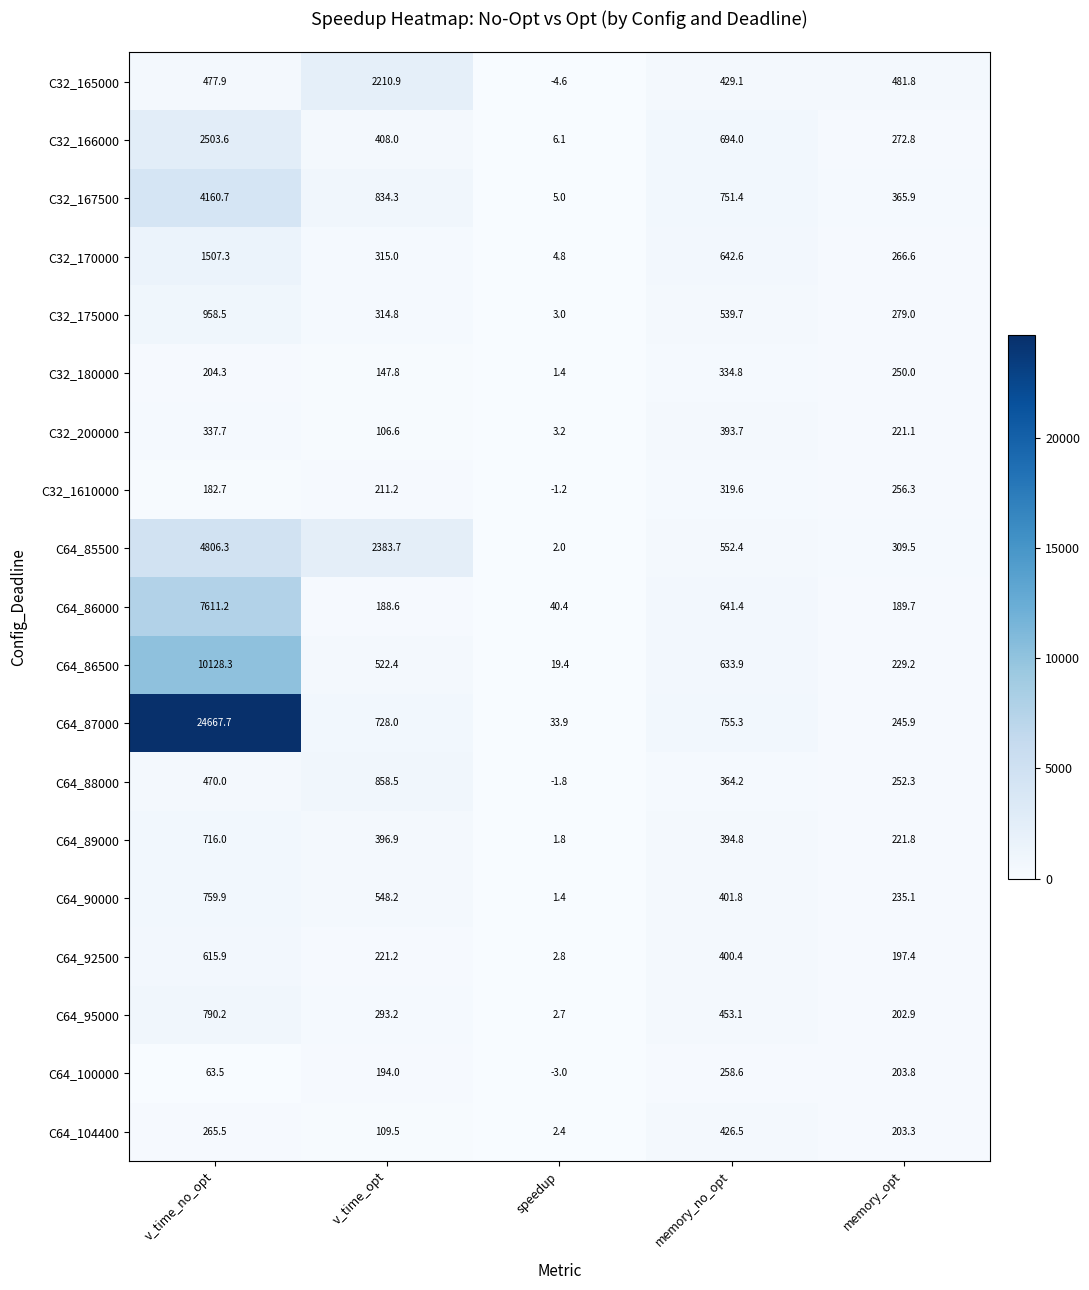

At how many categories does at least one series exceed 8713?

1